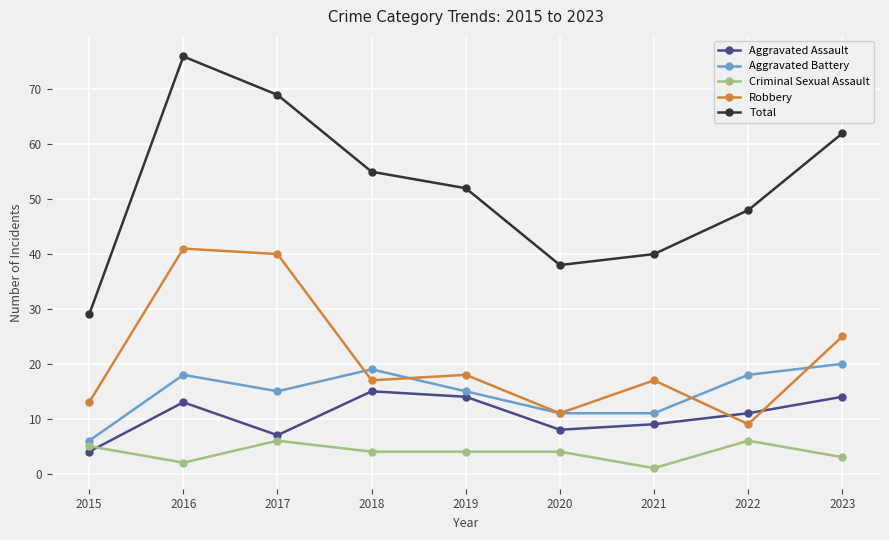

What is the spread (max minus min) of values at 2020?

34